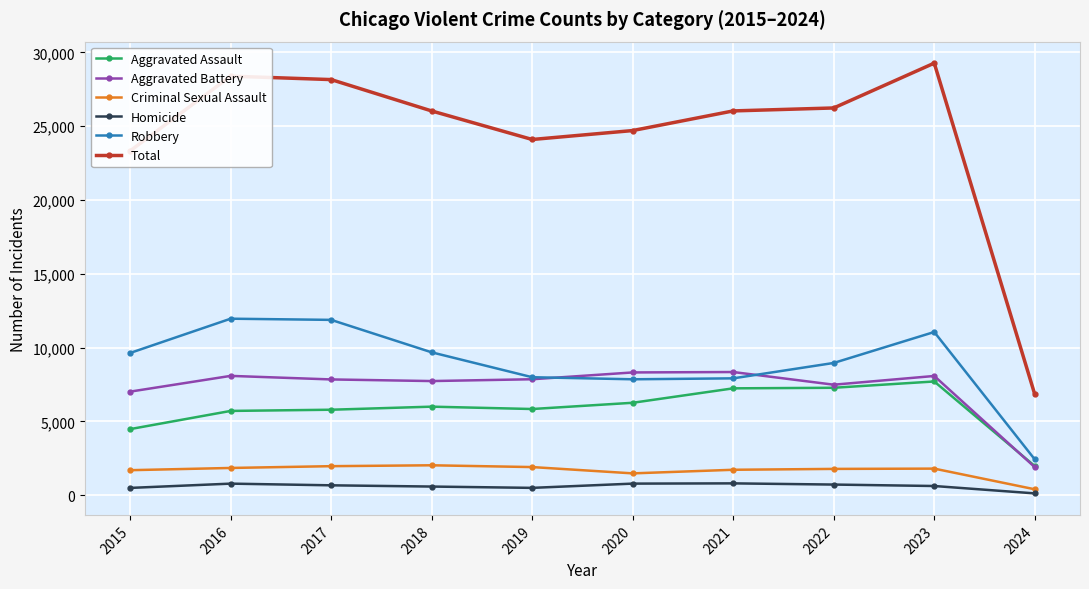

Rank the series by their maximum value, from lowest to highest.

Homicide, Criminal Sexual Assault, Aggravated Assault, Aggravated Battery, Robbery, Total